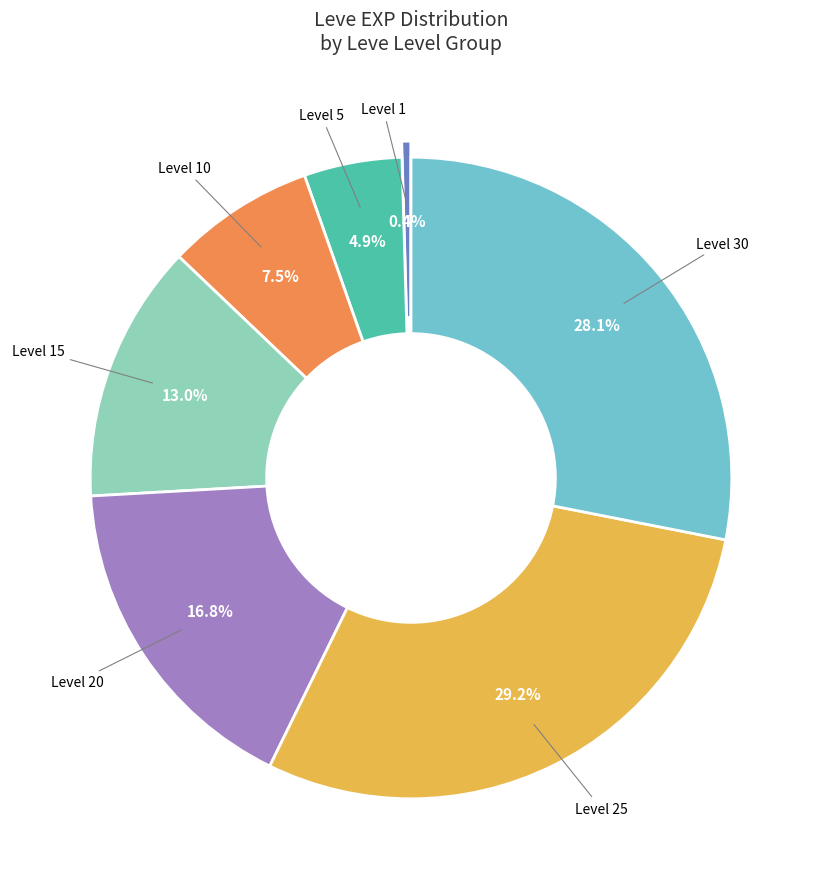

Is Level 10 the majority of the pie?

No